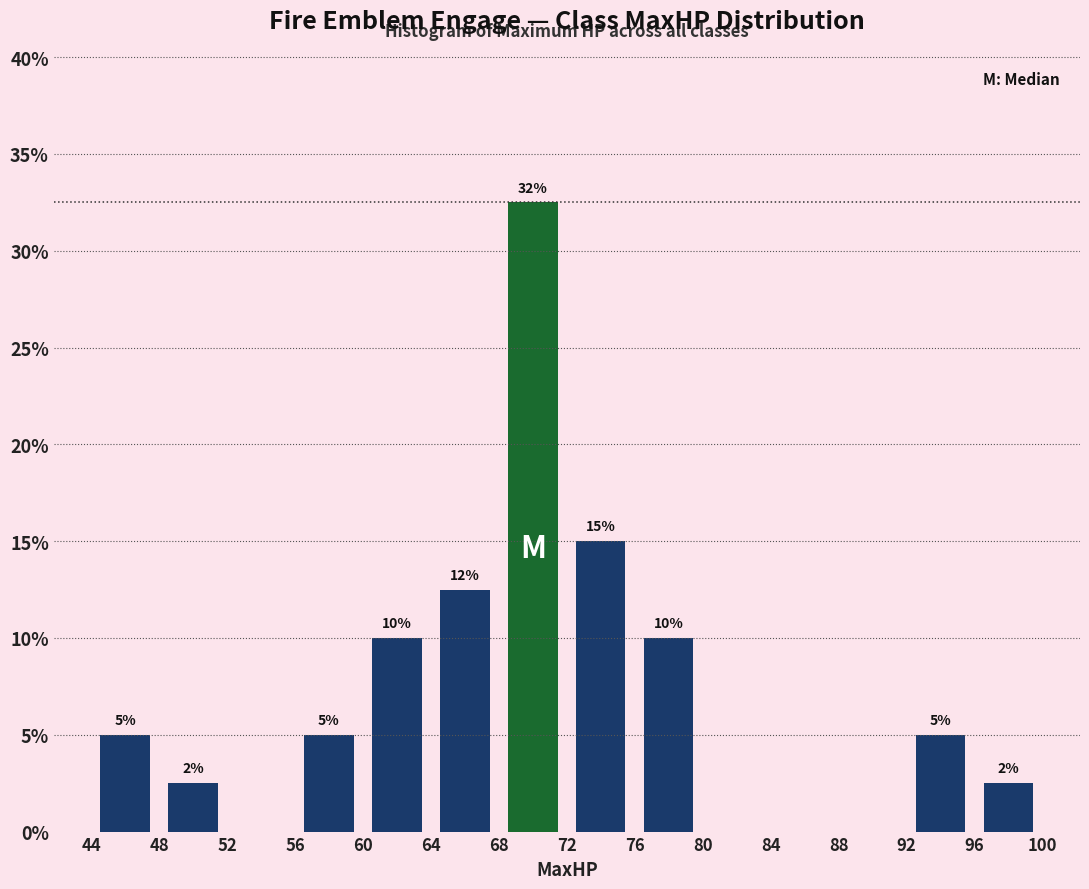

Over which range of the x-axis is the bar tallest?

68 to 72